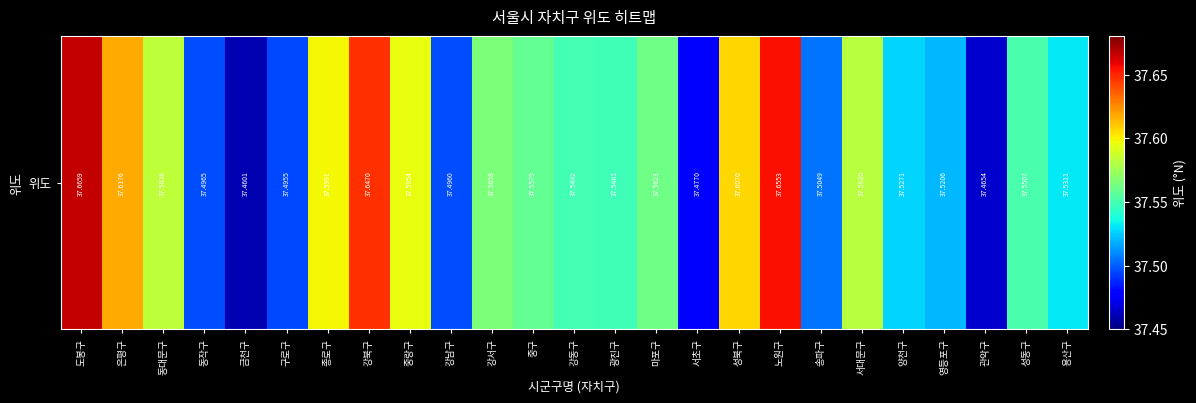

True or false: the data shows 49.5 at 성동구.

False